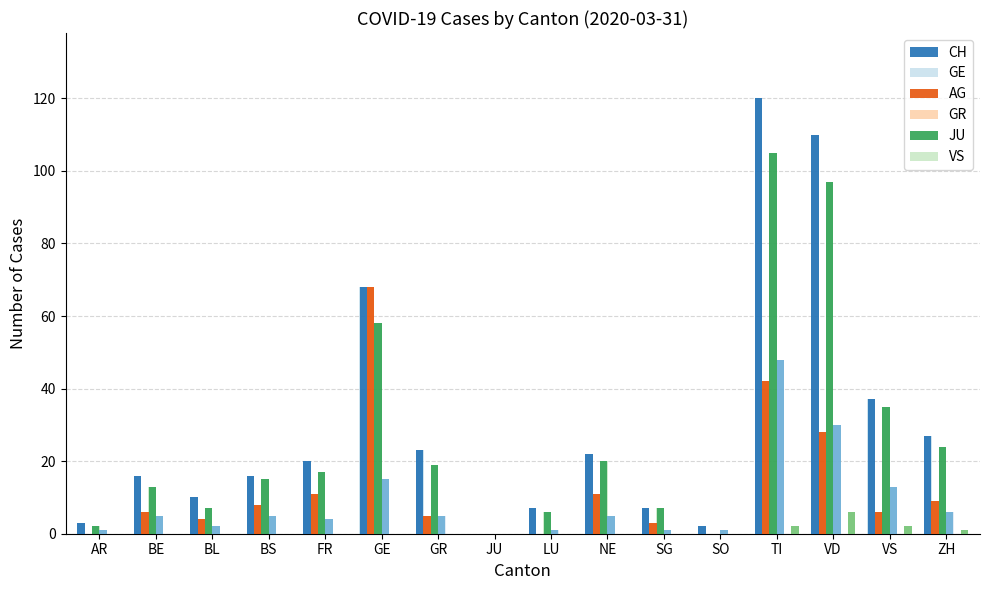

What is the label of the 8th bar from the left?

JU